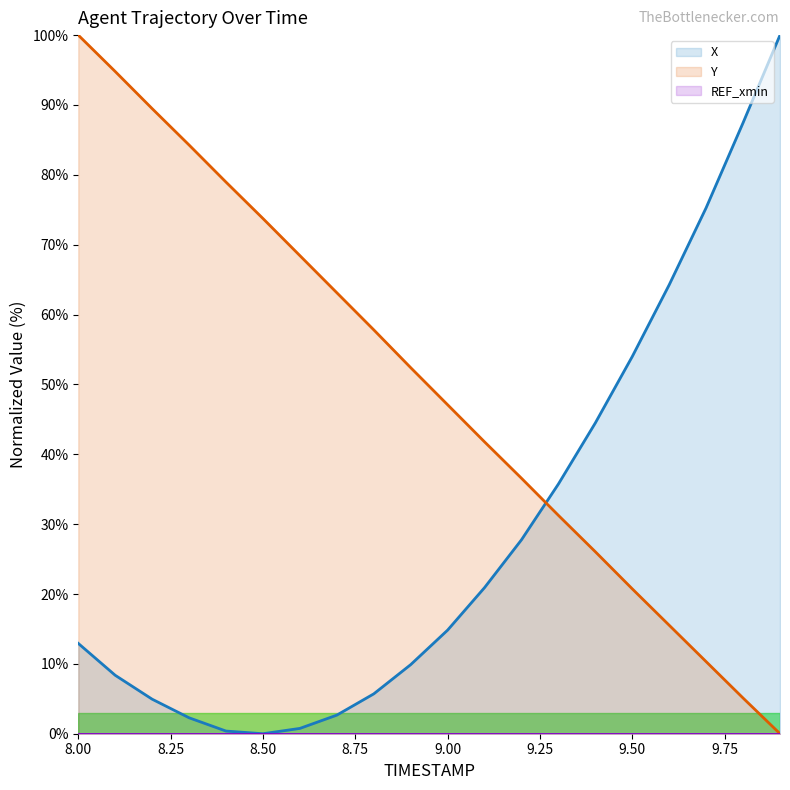

List the series in order of their peak value, highest first.

X, Y